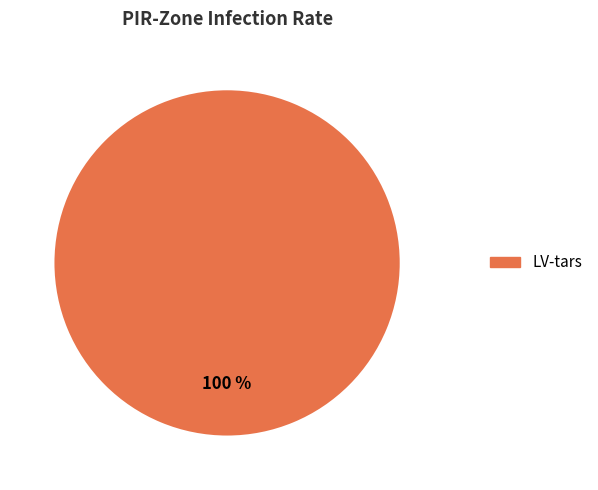

Is there a majority slice in this chart?

Yes